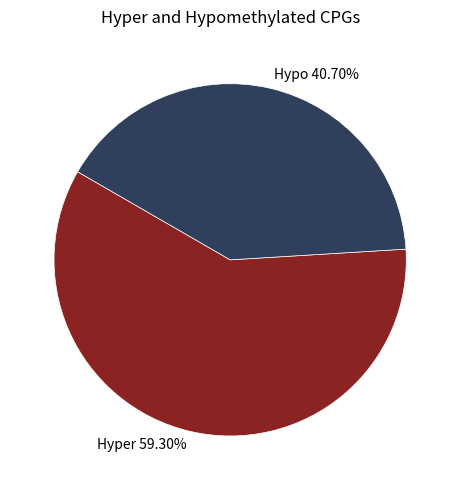

Rank the categories by value from lowest to highest.

Hypo 40.70%, Hyper 59.30%